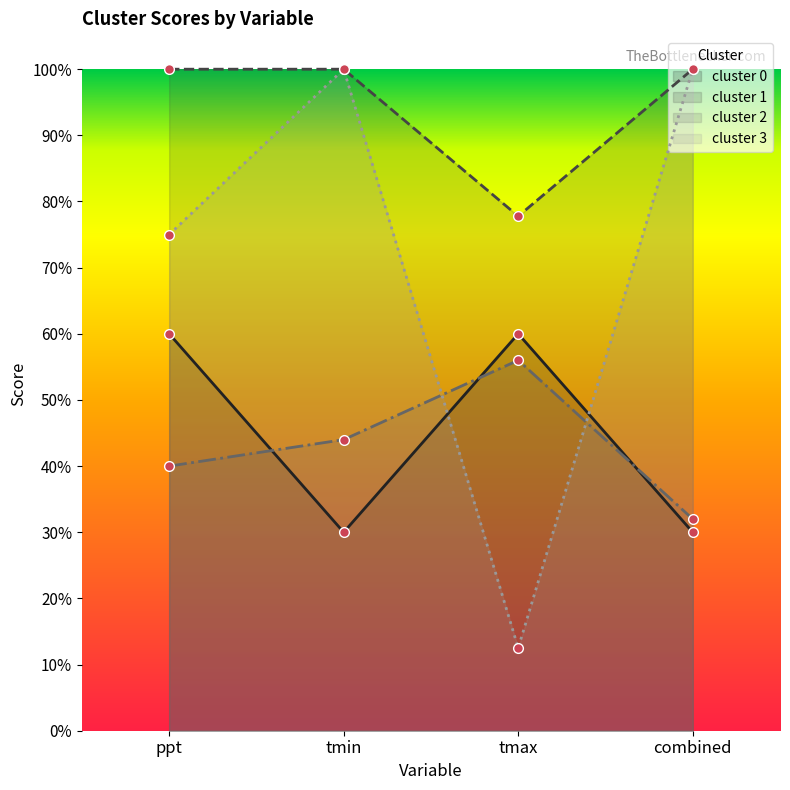

What is the average value of the cluster 1 series?

0.9